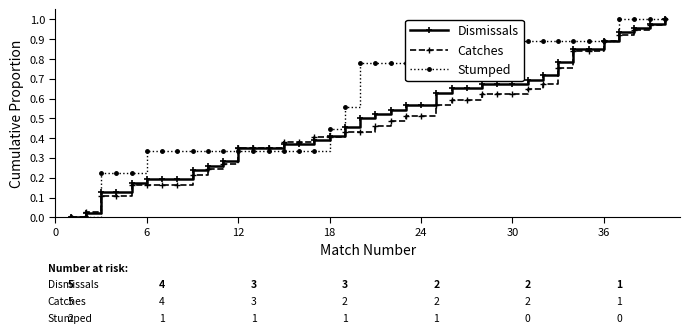

Which series has the largest total across all categories?

Stumped